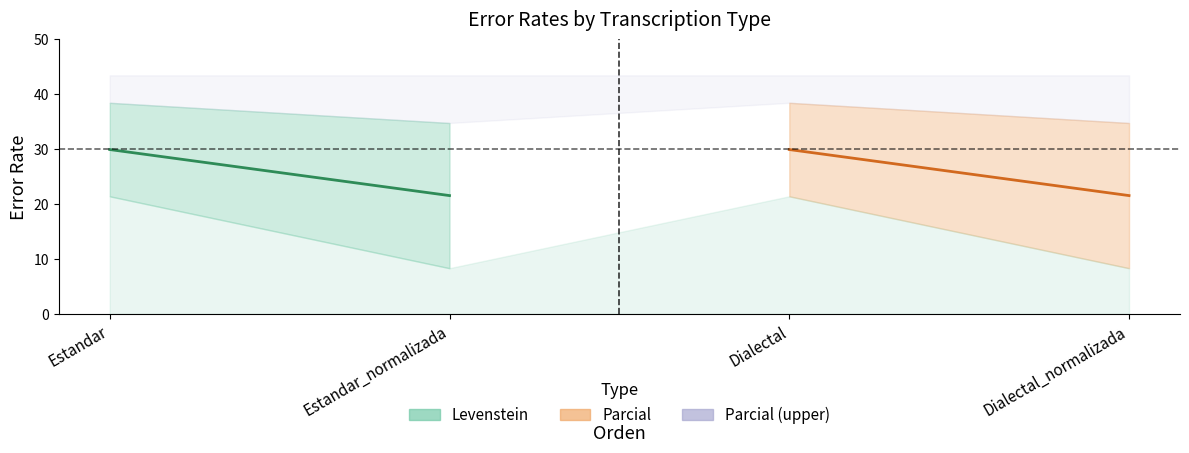

How many interior local peaks does the Levenstein series have?

1